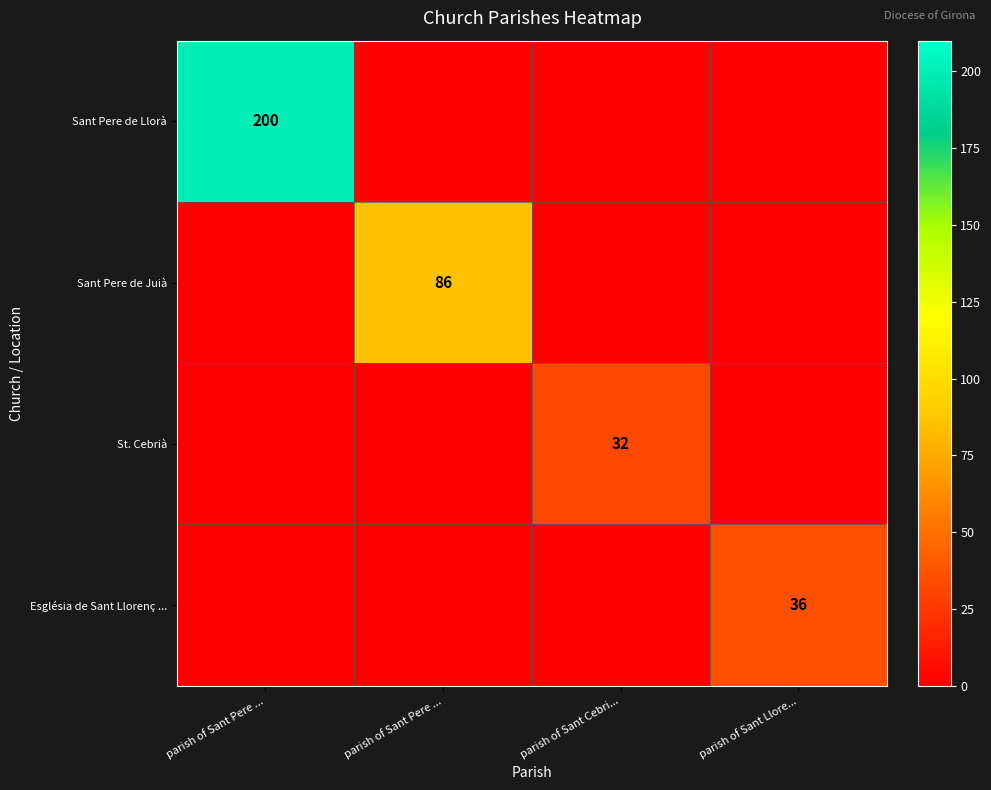

What is the highest value of the Sant Pere de Llorà series?

200